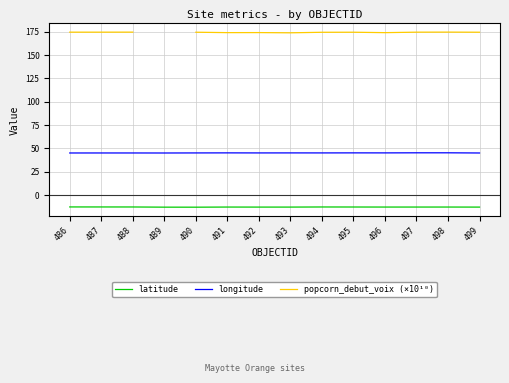

What is the value of the longitude point at the 14th from the left?

45.1